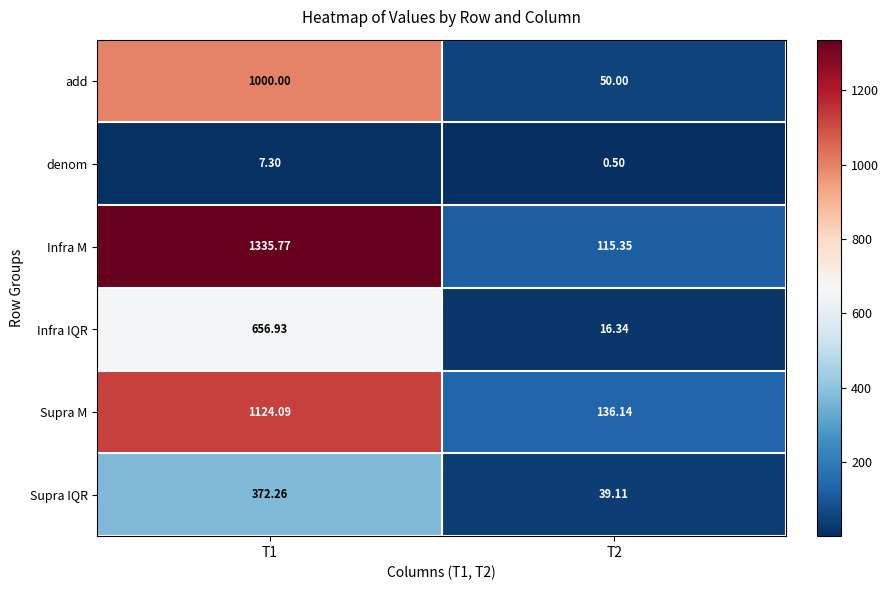

Between T1 and T2, which series saw the biggest shift?

Infra M